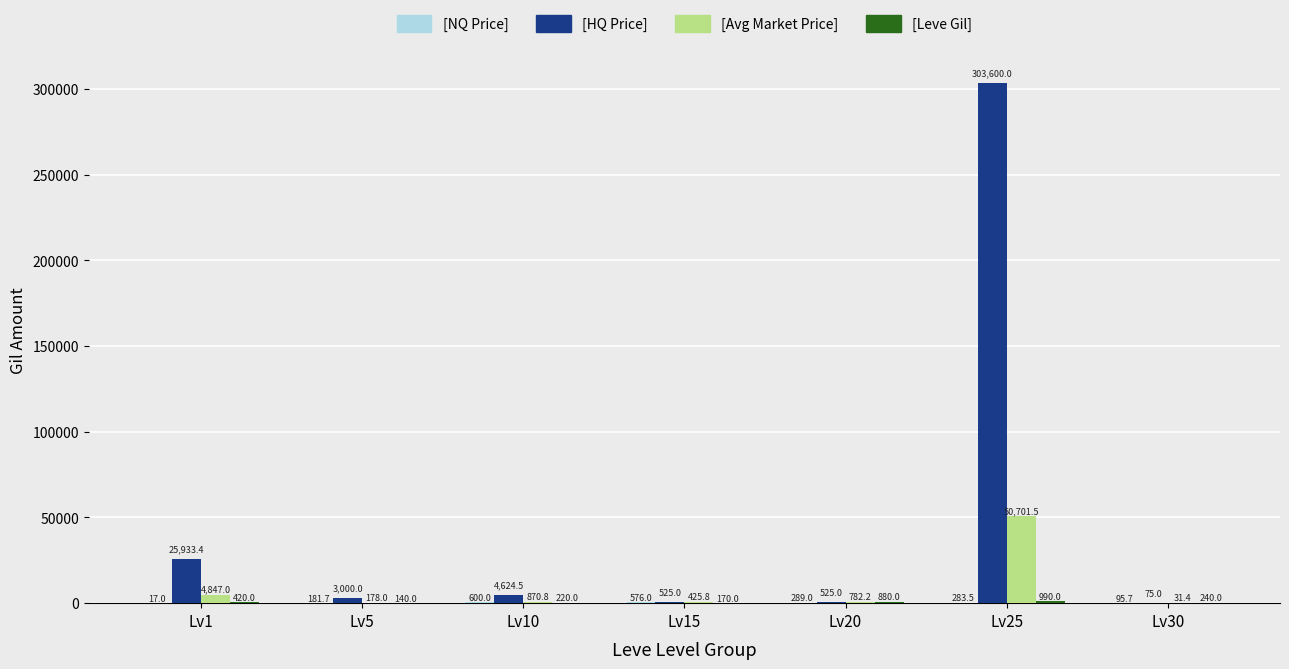

What is the greatest value displayed?

303600.0